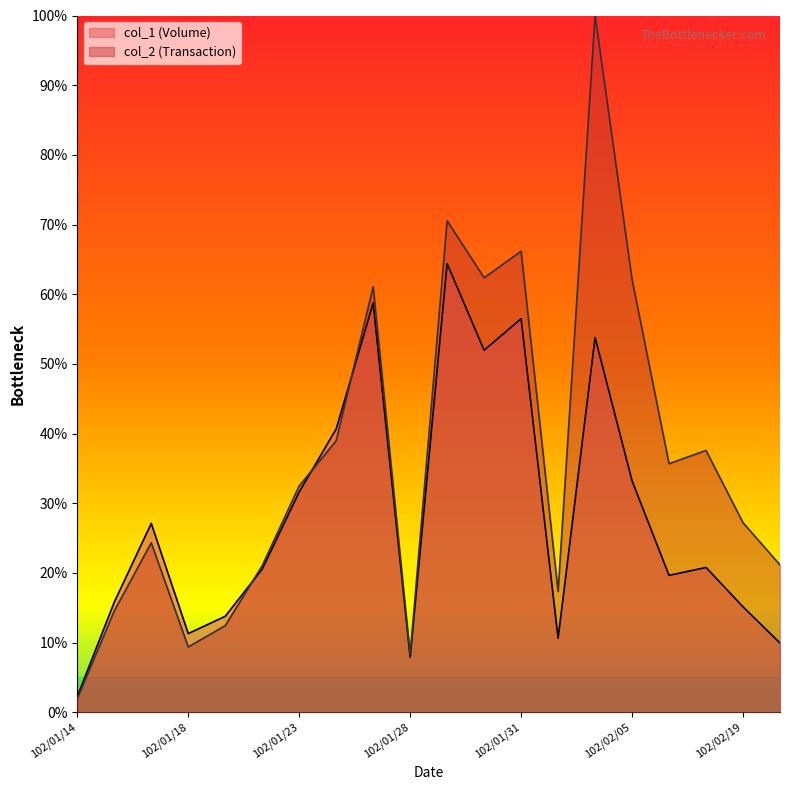

What is the label of the 14th point from the right?

102/01/23